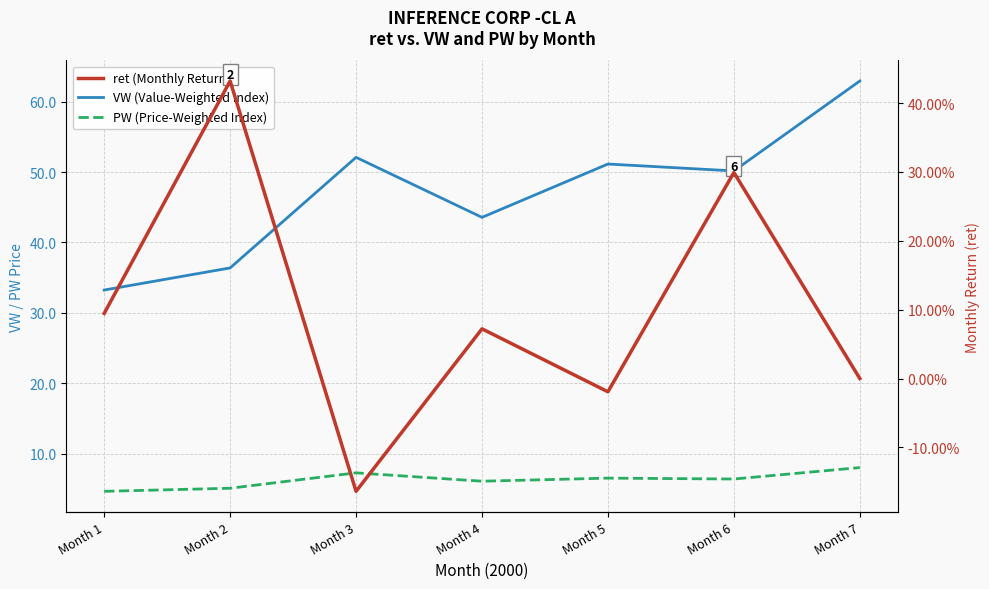

In VW (Value-Weighted Index), how many points are higher than both neighbors (excluding endpoints)?

2